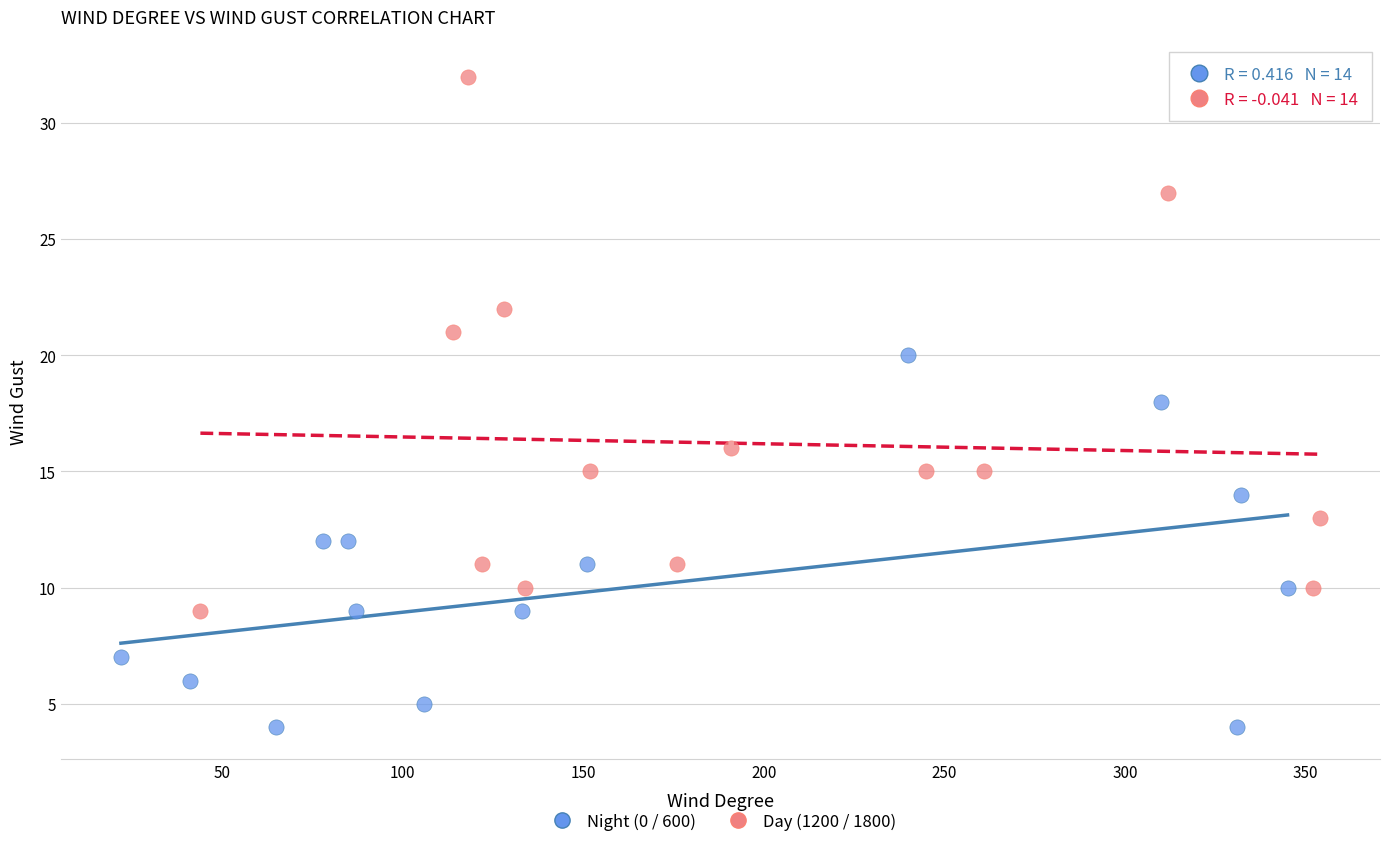

Which series reaches the minimum Y coordinate?

Night (0 / 600)